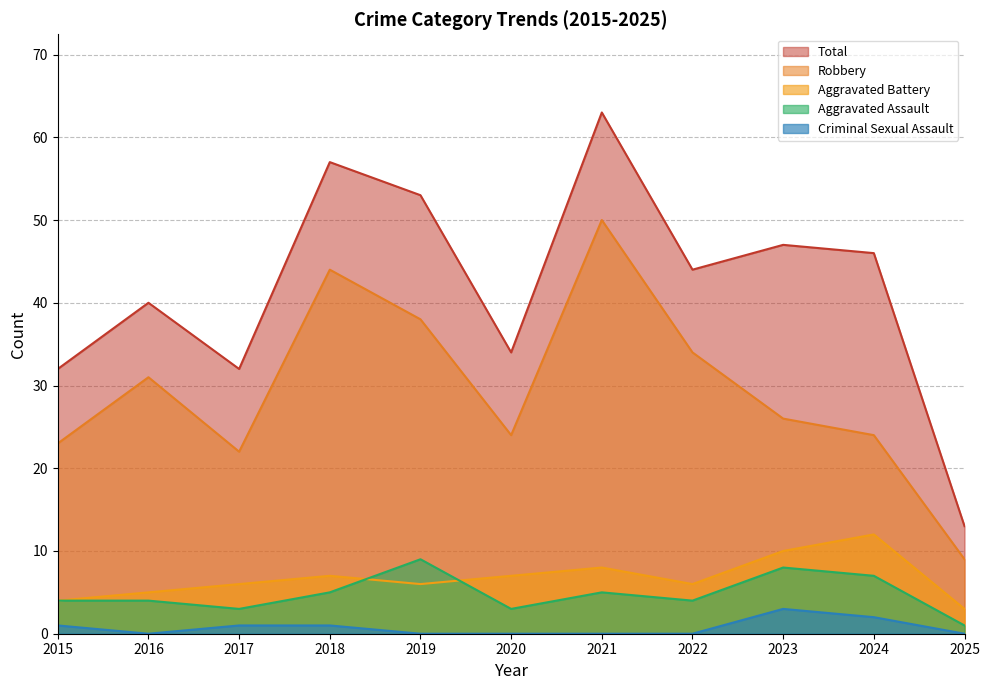

Which series has the largest range (max minus min)?

Total